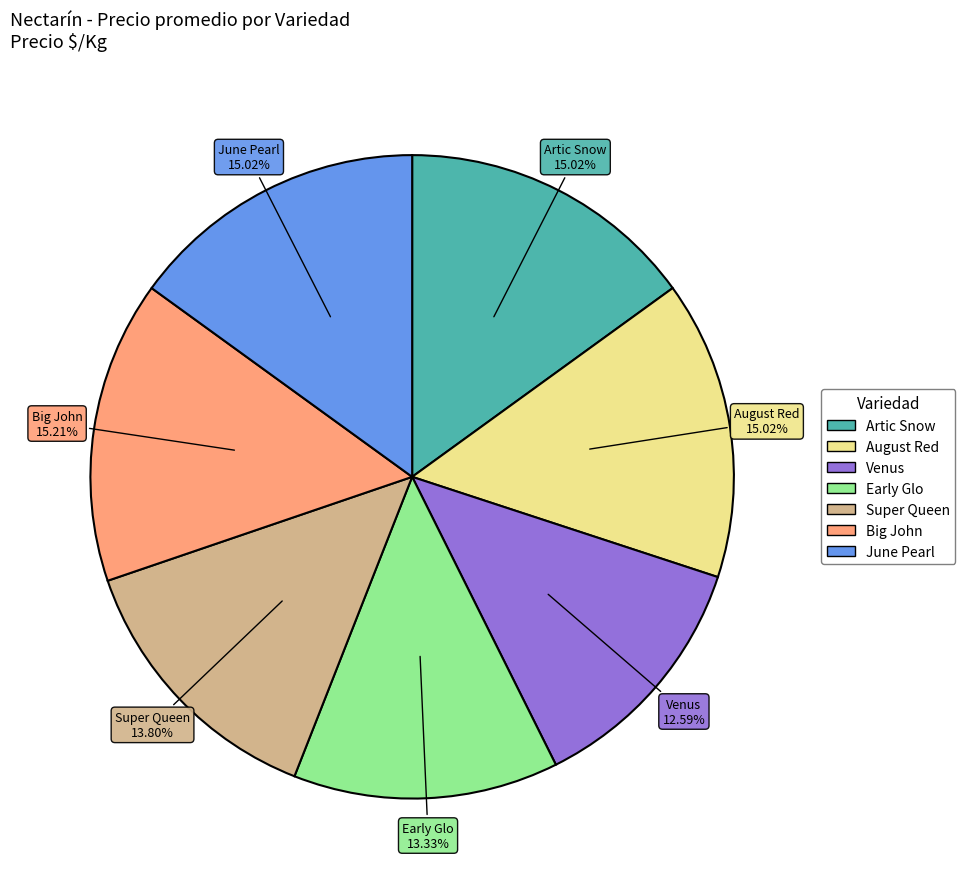

To the nearest percent, what is the average slice percentage?

14%